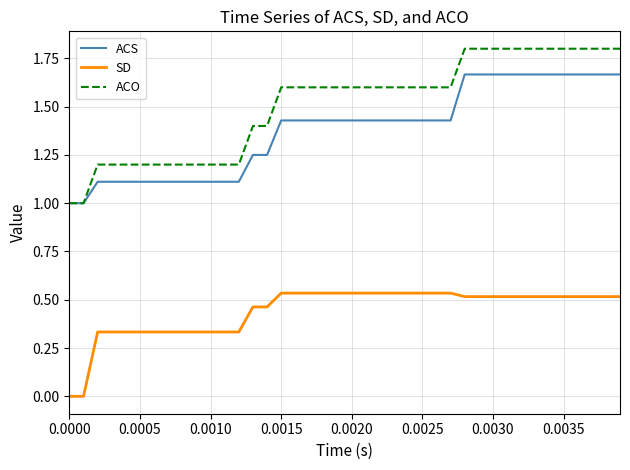

Rank the series by their maximum value, from highest to lowest.

ACO, ACS, SD